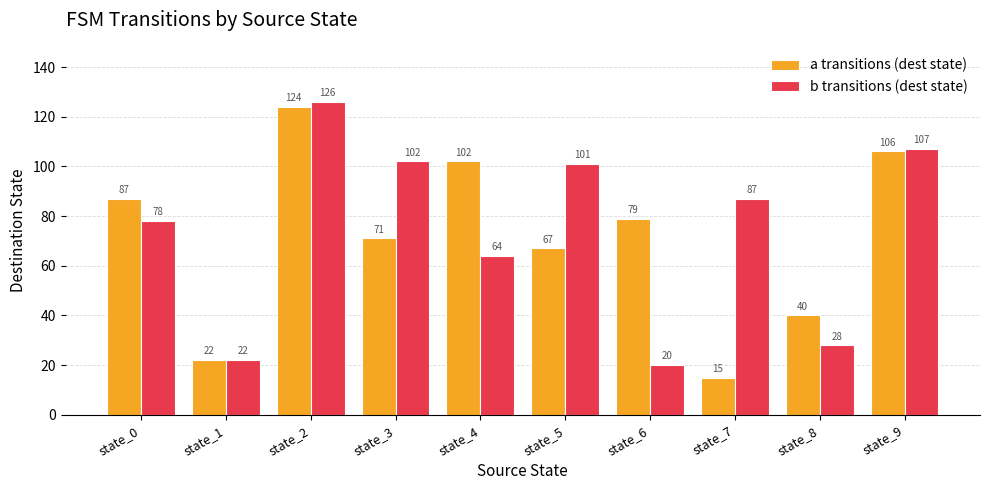

What is the greatest value displayed?

126